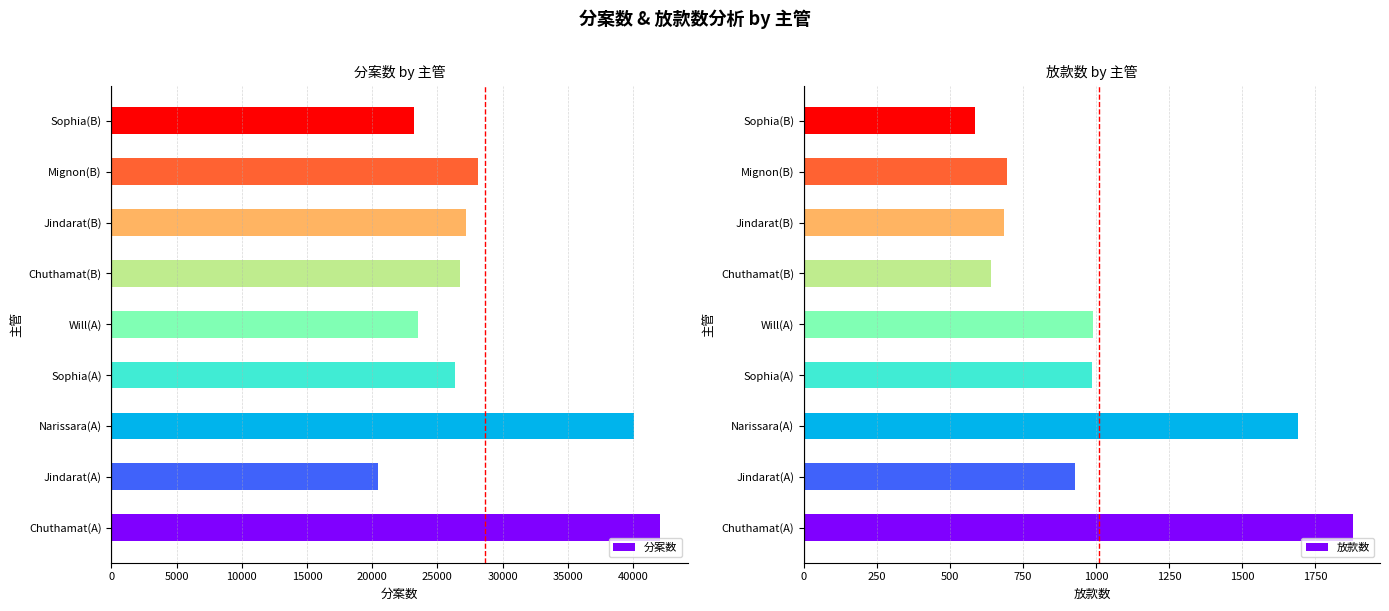

Rank the series by their maximum value, from highest to lowest.

分案数, 放款数